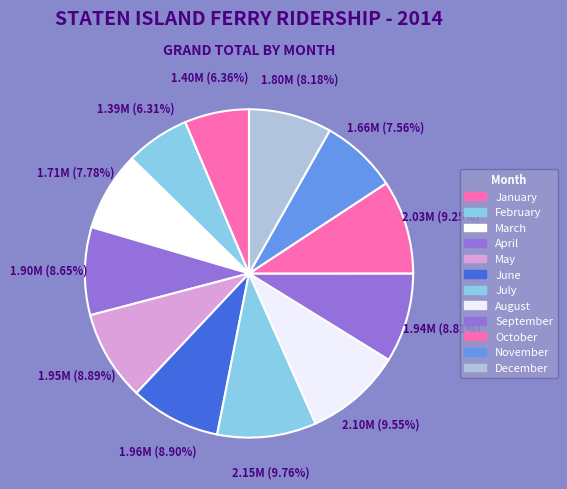

How many slices are in this pie chart?

12